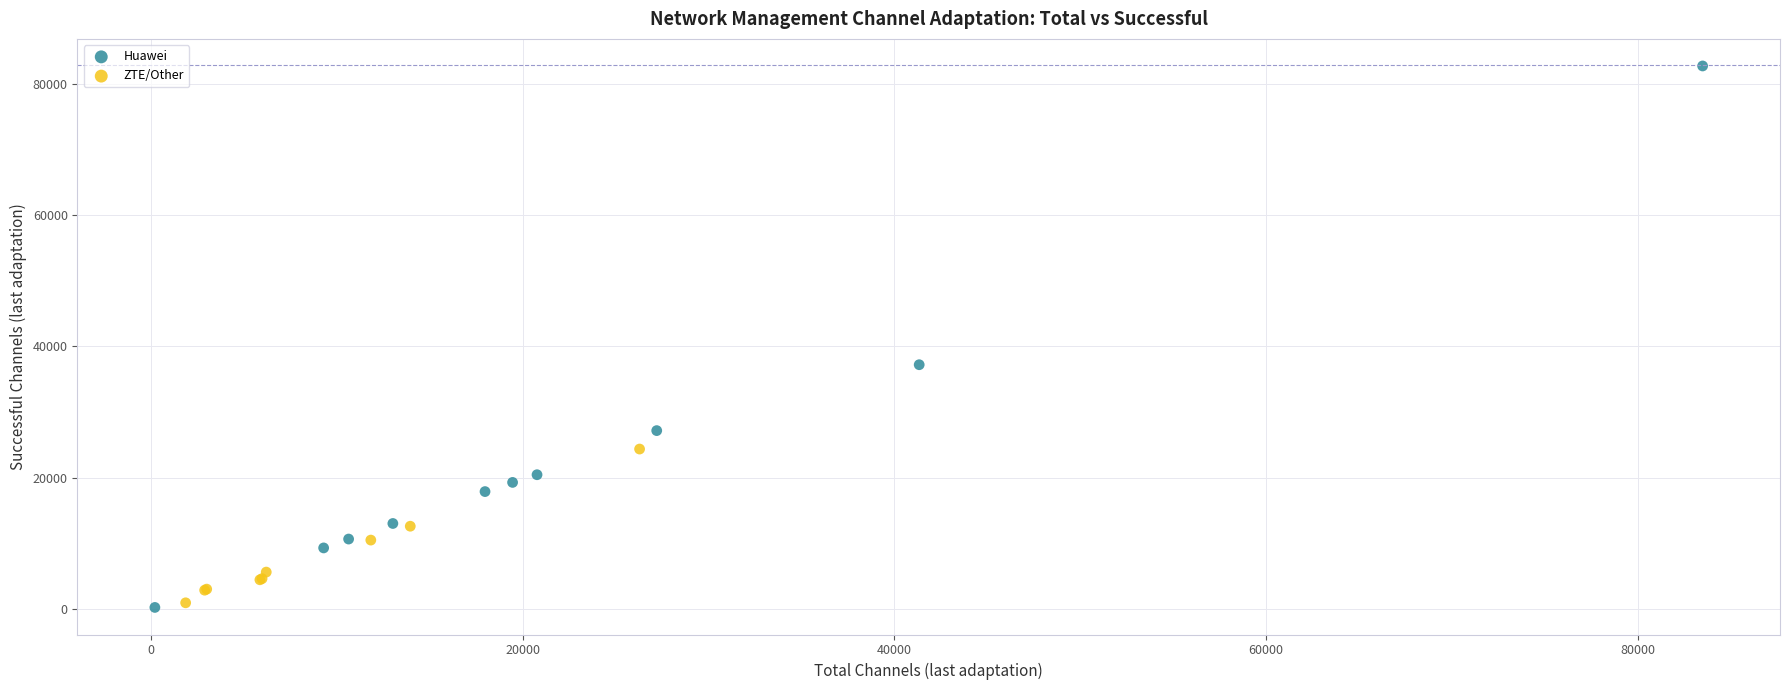

Which series has the largest Y range (max minus min)?

Huawei